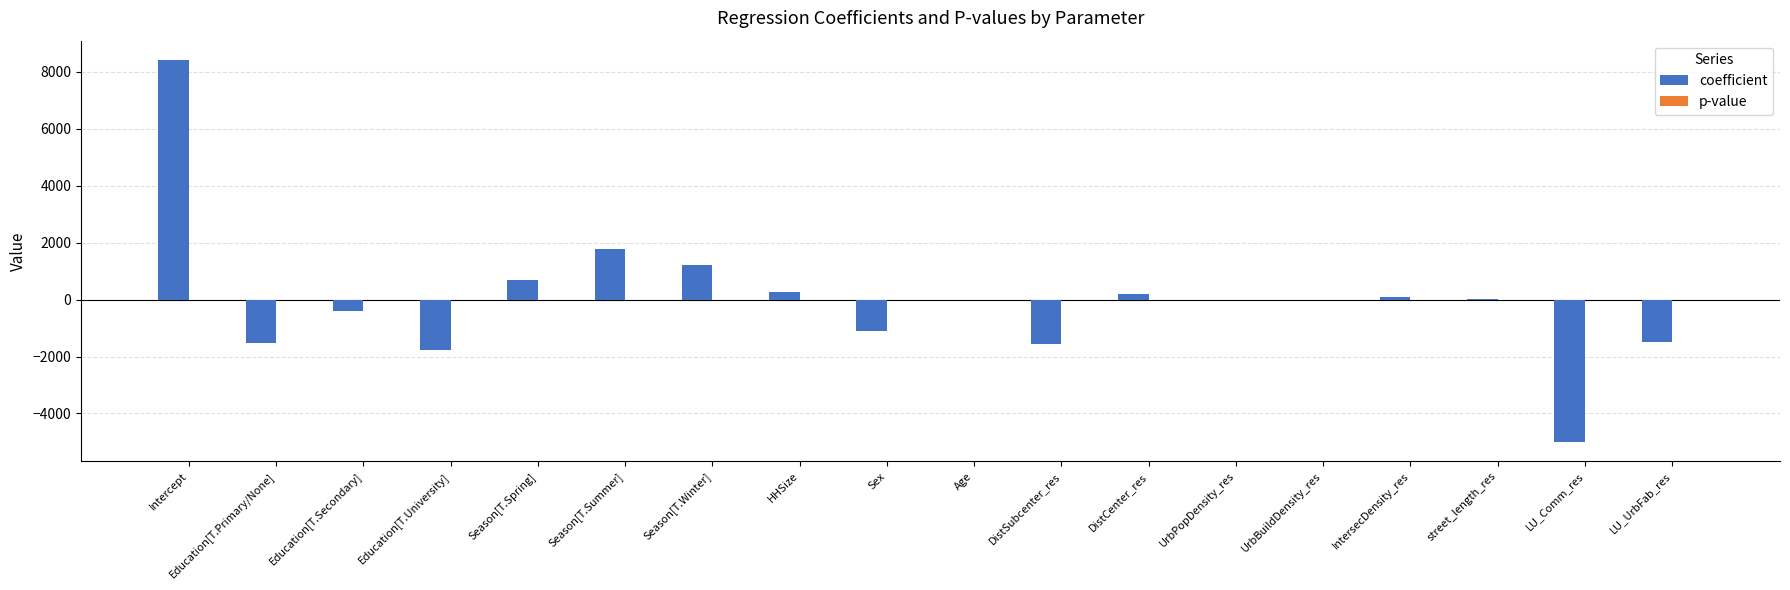

Which series changed the most between HHSize and DistSubcenter_res?

coefficient